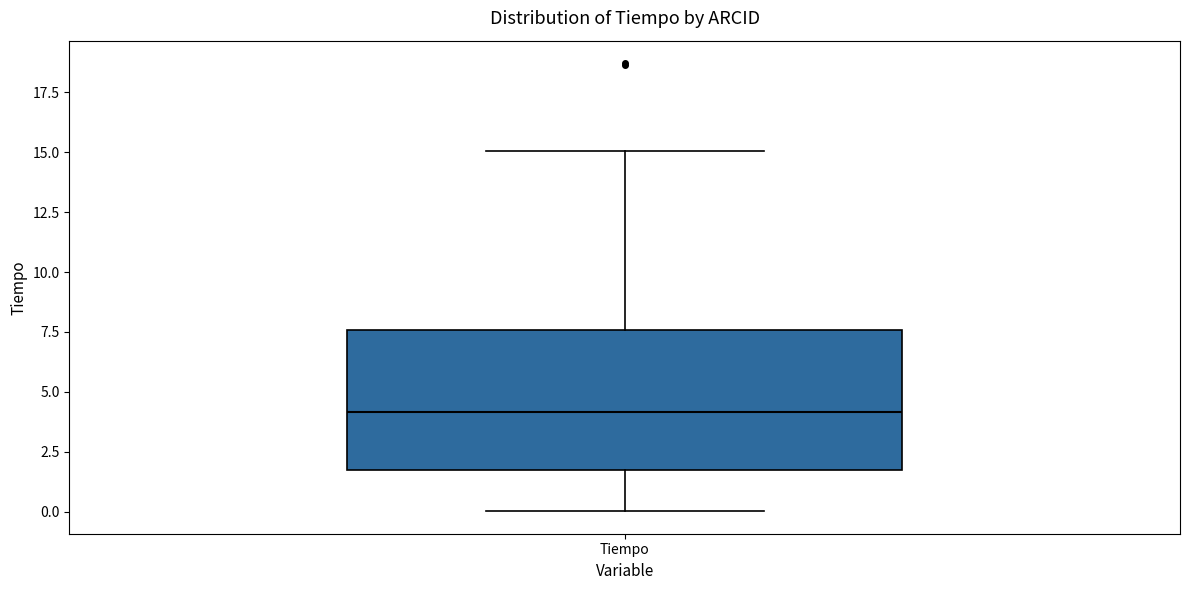

Read this box plot against the y-axis: the position of the median line, the range covered by the box, and the ends of both whiskers. The values are not printed on the chart, so give them approximately, as read against the axis.

median 4.0, box 2.0 to 7.5, whiskers 0.0 to 15.0